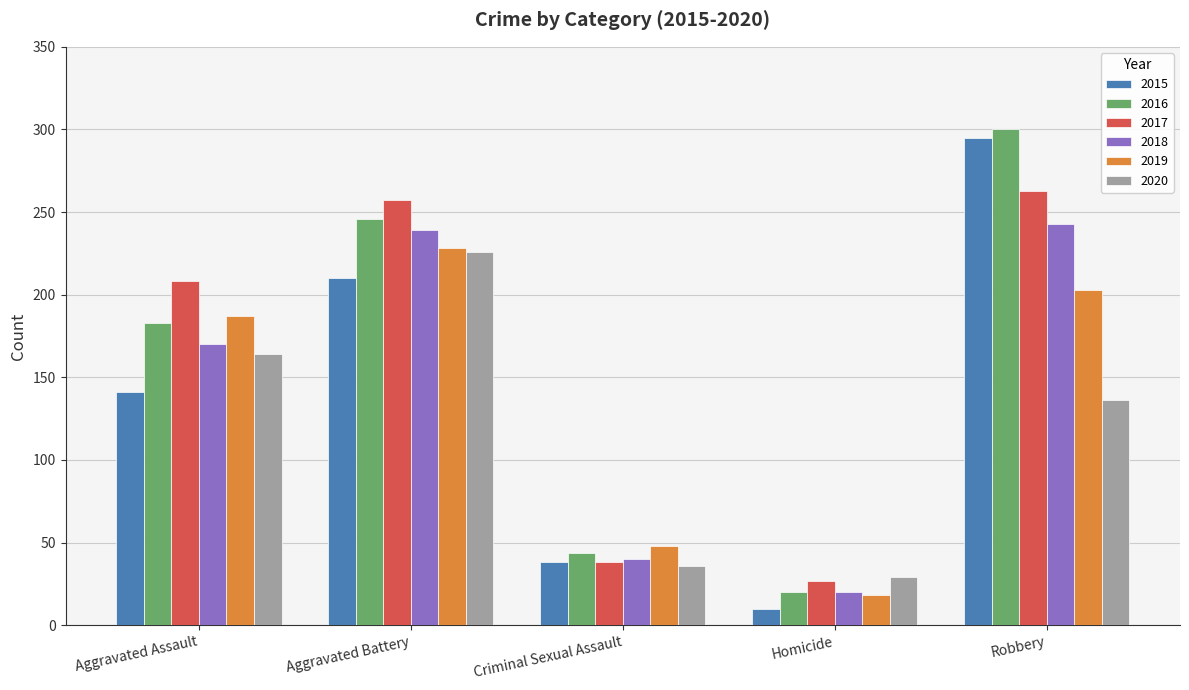

At which label does 2019 reach its peak?

Aggravated Battery